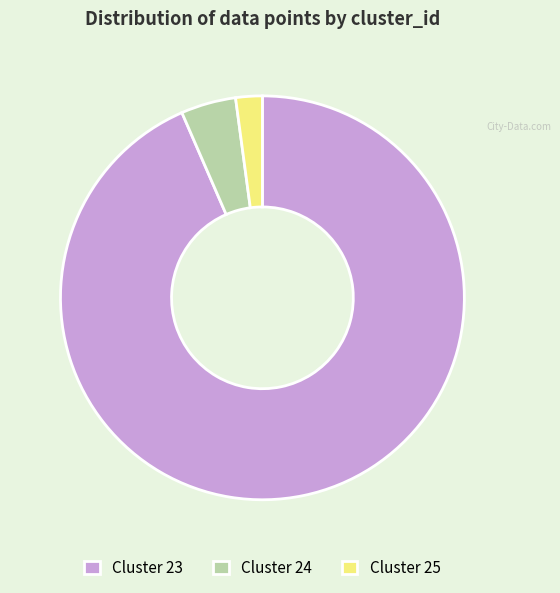

Combined, do Cluster 23 and Cluster 24 account for over 50%?

Yes